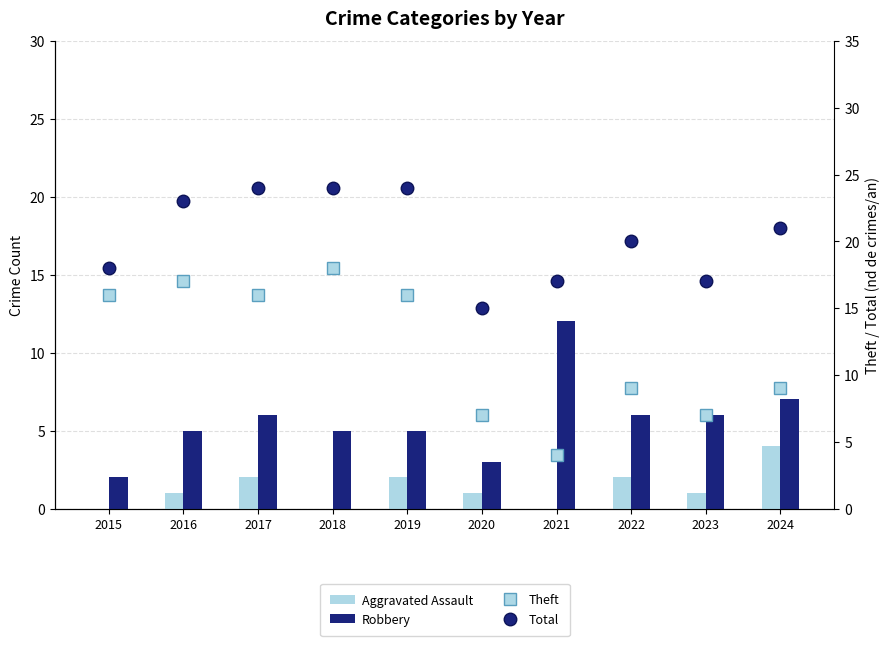

At which category does the chart reach its minimum across all series?

2015